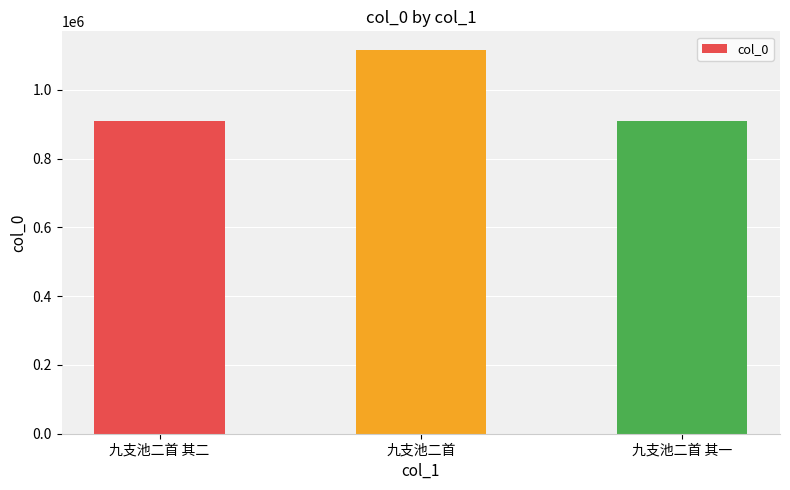

Is it true that the value at 九支池二首 其二 is 1589318?

False